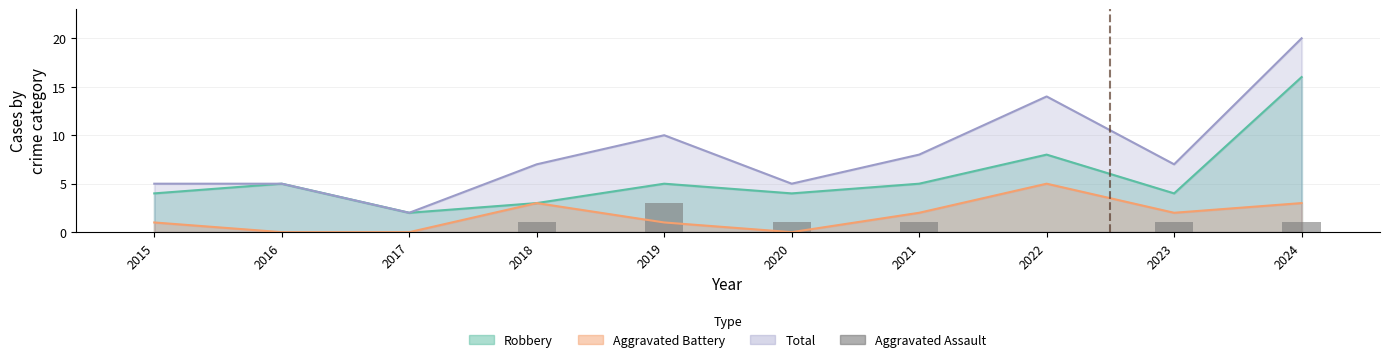

How many data points are less than 1?

4